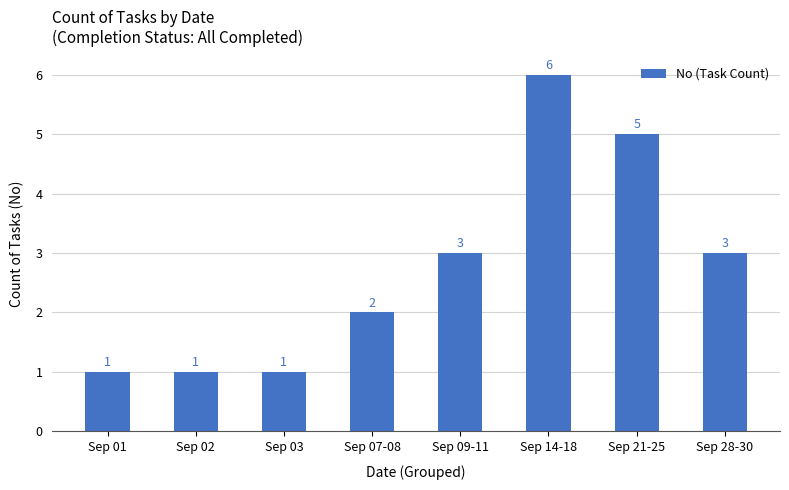

What is the greatest value displayed?

6